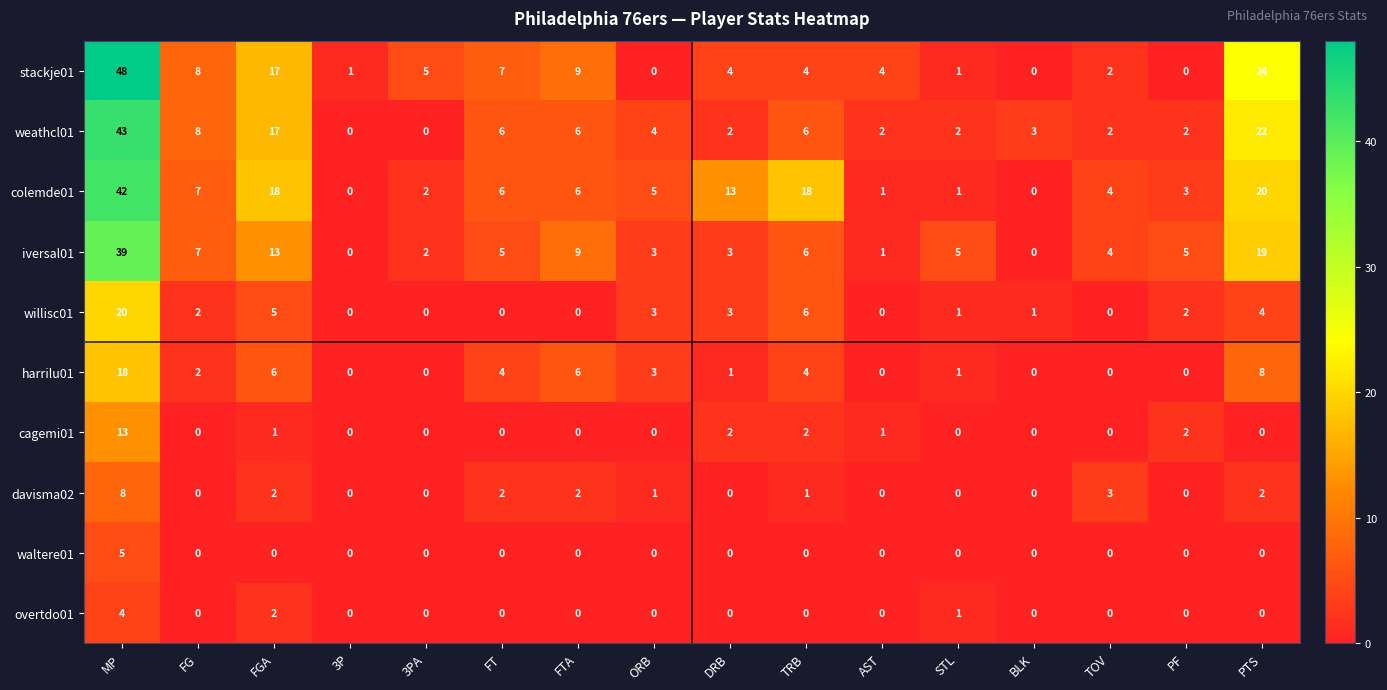

What is the difference between the second highest and minimum values in the weathcl01 series?

22